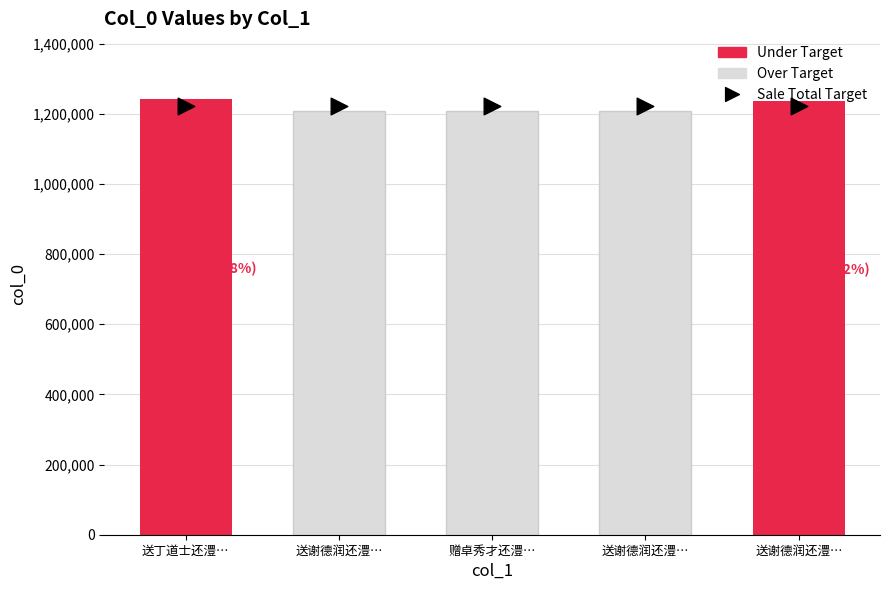

The value at 送谢德润还澧州（二首） 其二 is 2169466. True or false?

False